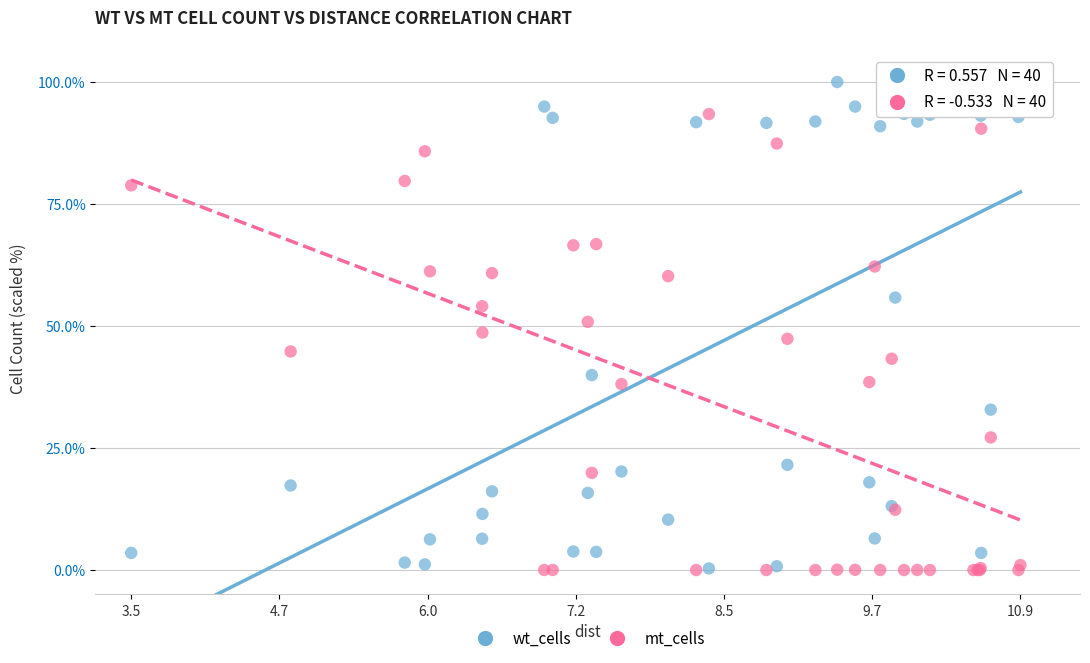

What are all the series names shown in the legend?

wt_cells, mt_cells